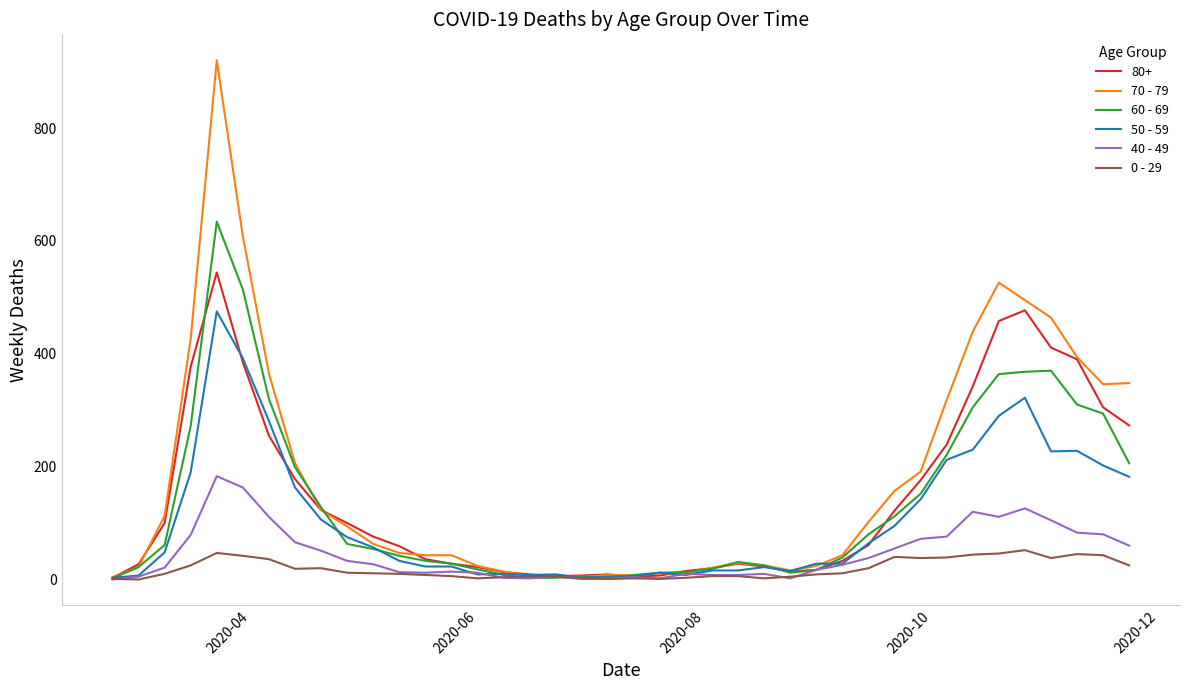

Which series has the largest range (max minus min)?

70 - 79